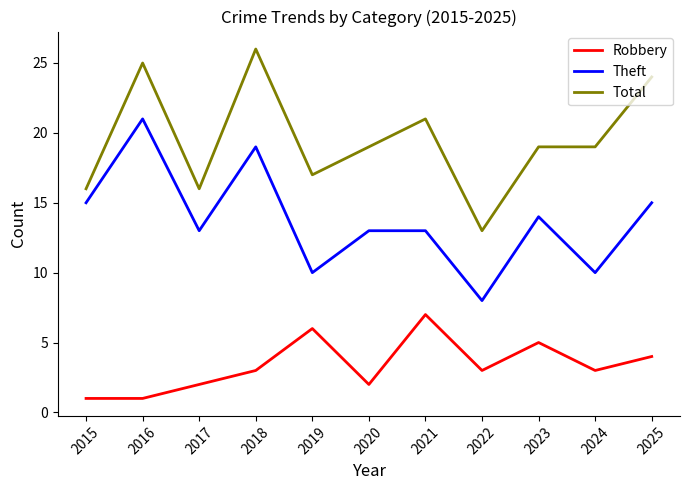

Rank the series by their average value, from lowest to highest.

Robbery, Theft, Total